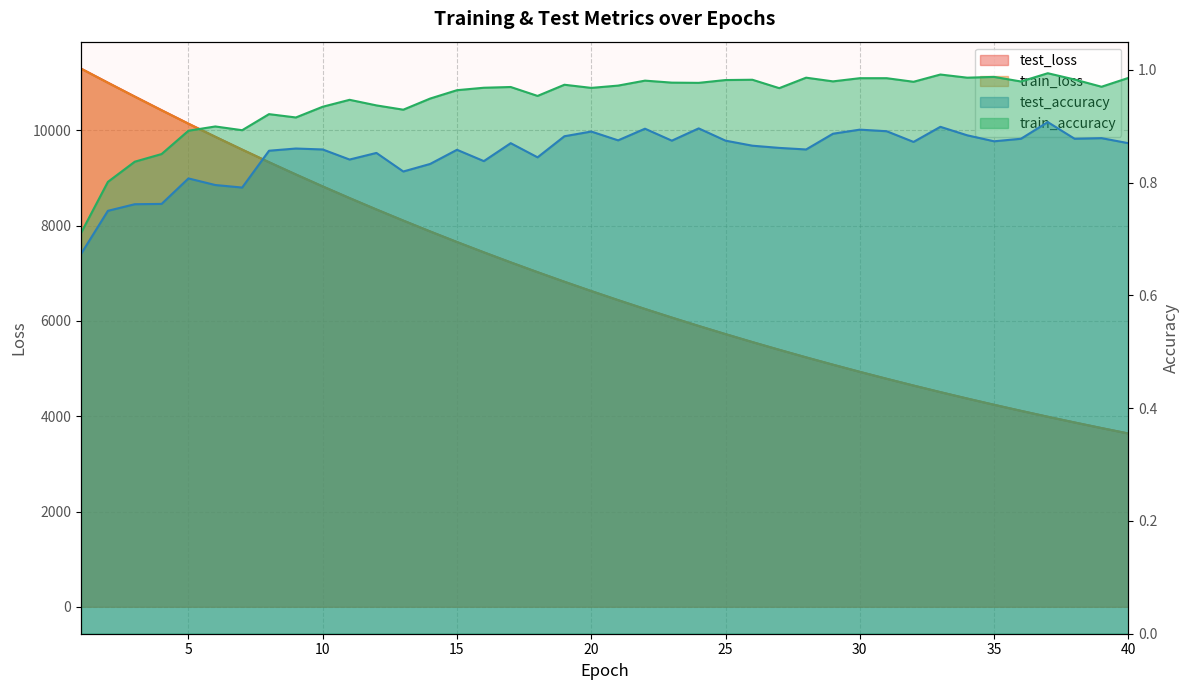

Which series has the widest spread of values?

test_loss